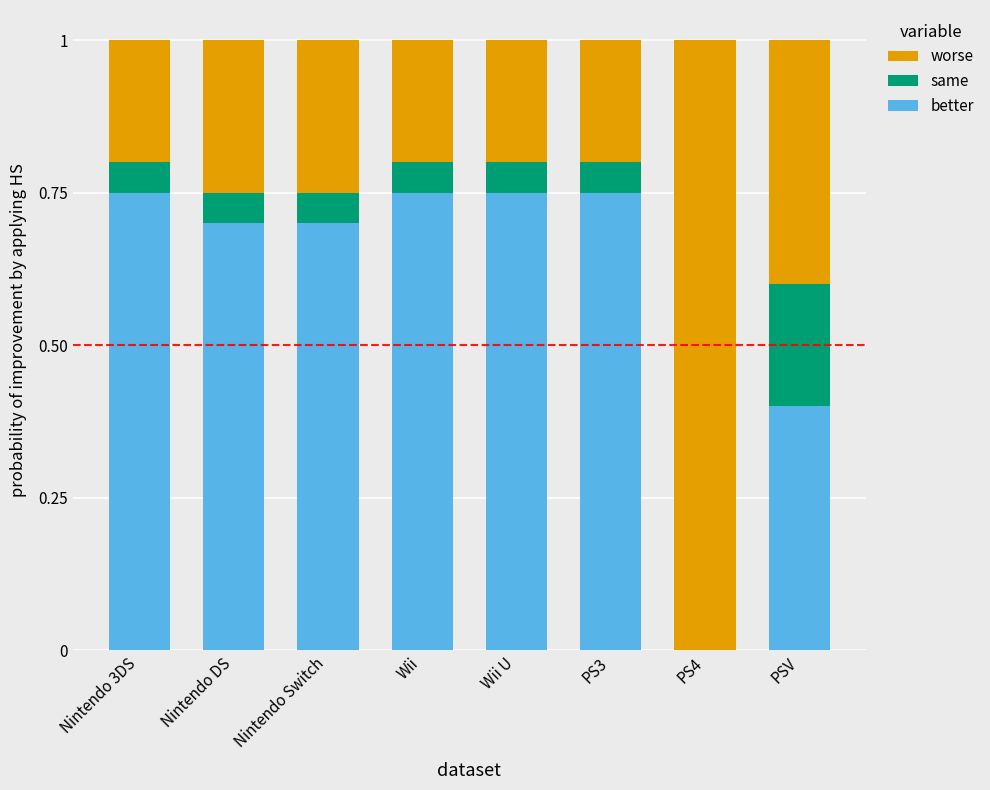

True or false: better has a value of 1.3 at Nintendo 3DS.

False